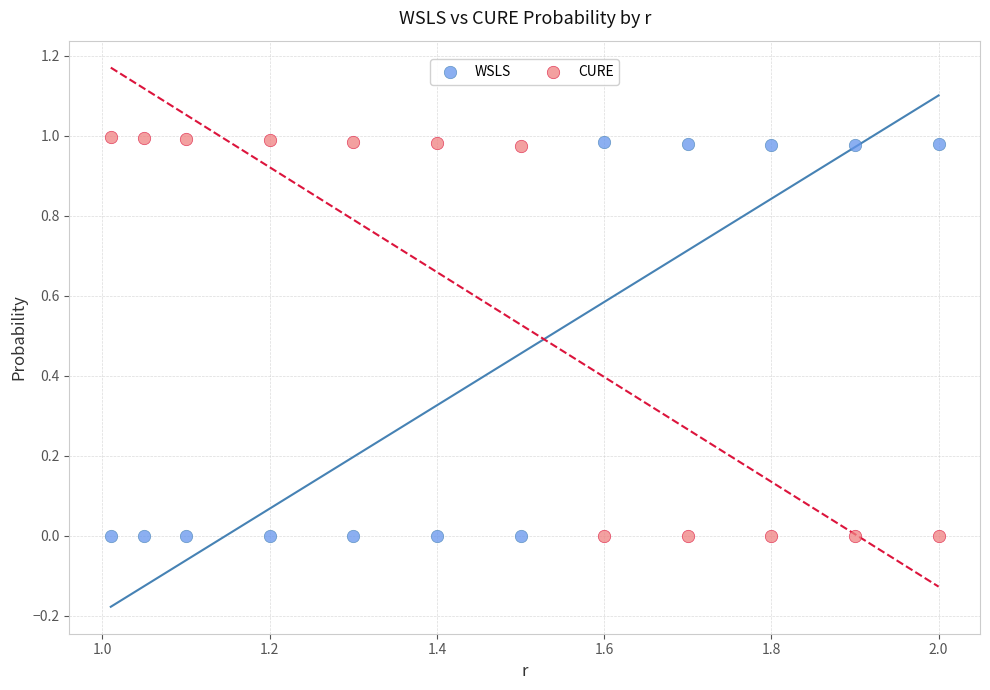

What are all the series names shown in the legend?

WSLS, CURE